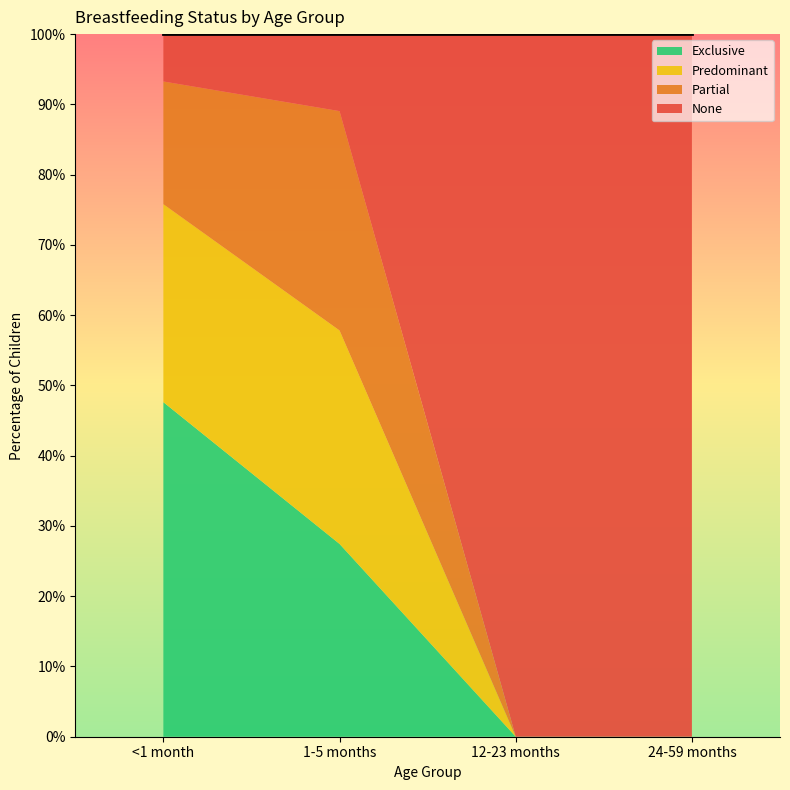

Reading right to left, extract all data points from this chart.

Exclusive: 0.0	0.0	0.3	0.5
Predominant: 0.0	0.0	0.3	0.3
Partial: 0.0	0.0	0.3	0.2
None: 1.0	1.0	0.1	0.1